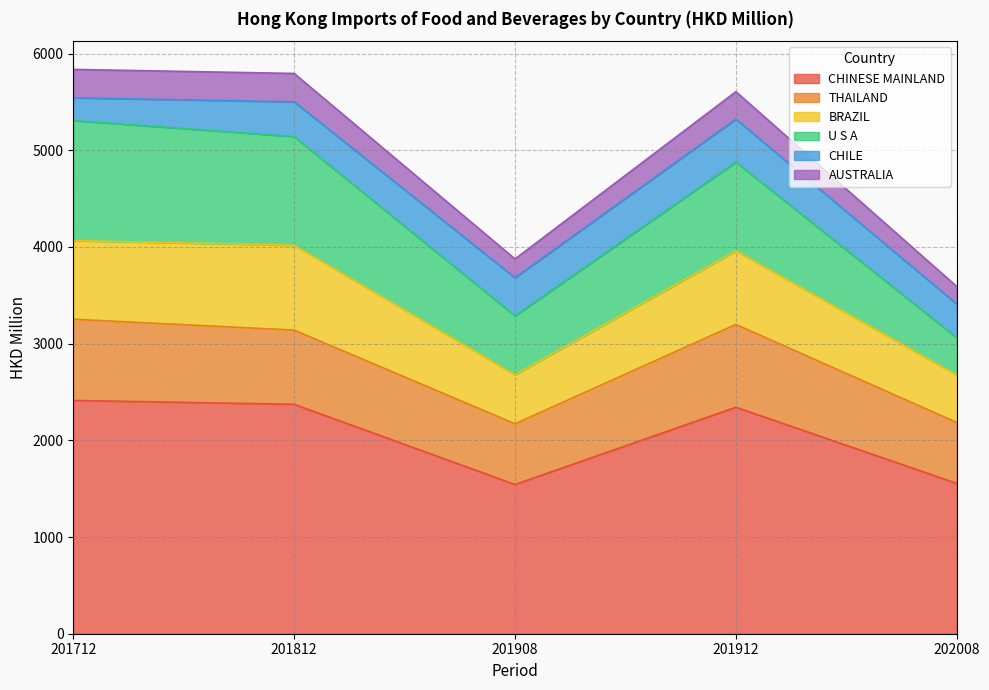

The CHINESE MAINLAND series shows 2412.4 at 201712. True or false?

True